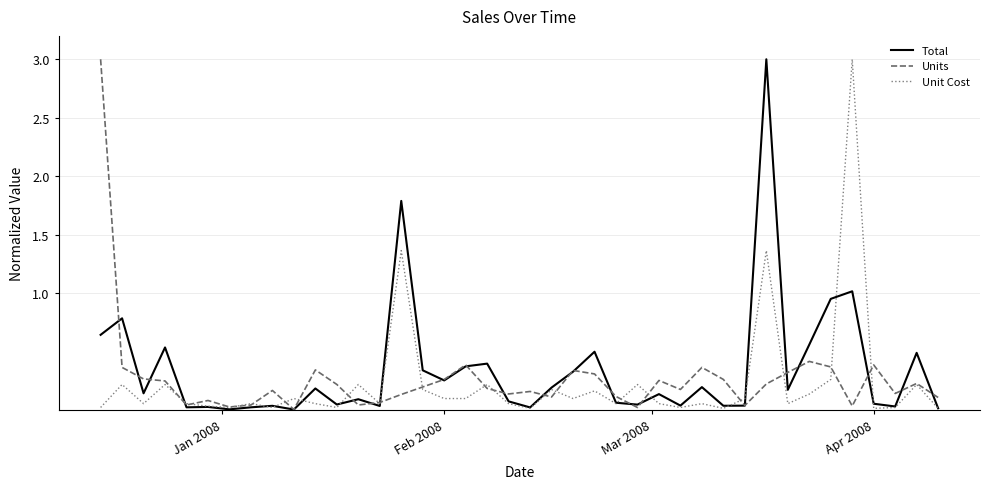

What is the greatest value displayed?

3.0